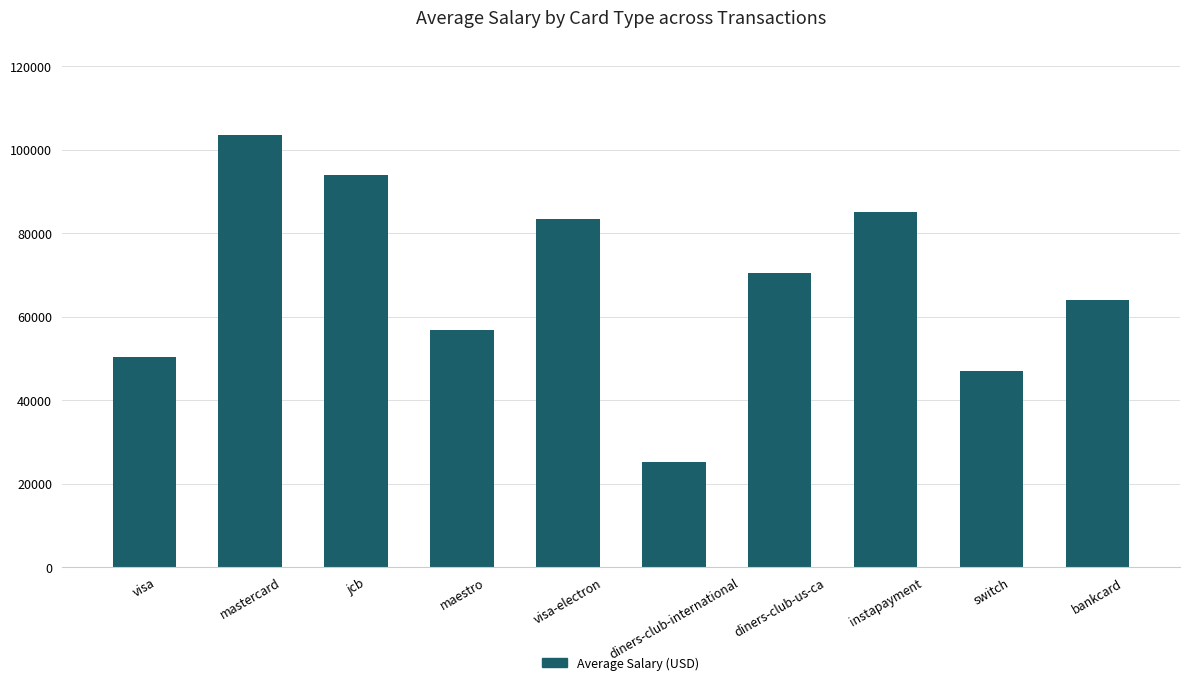

What is the smallest value displayed?

25152